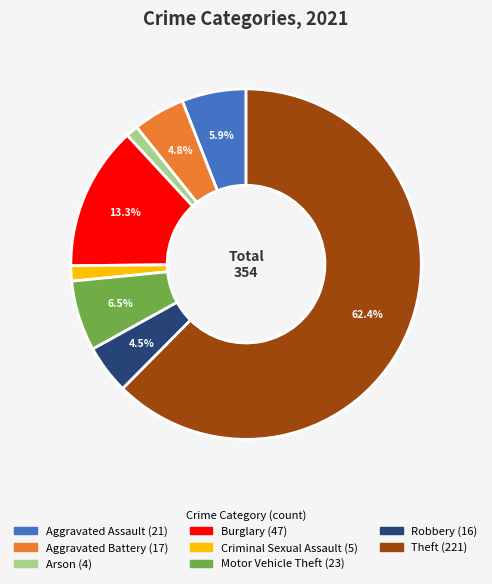

Is there any slice that represents more than half of the pie?

Yes